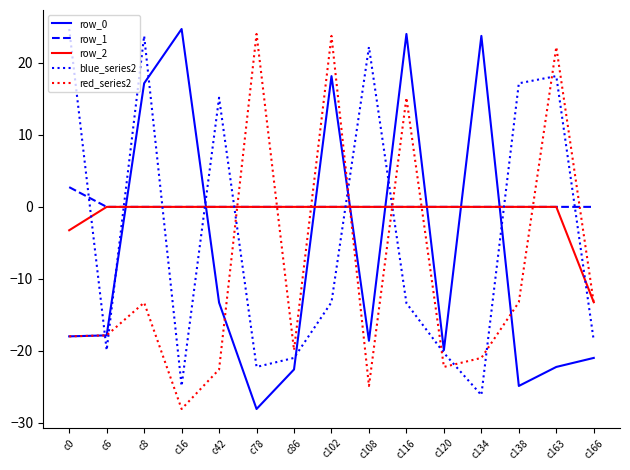

What is the sum of all row_2 values?

-16.5